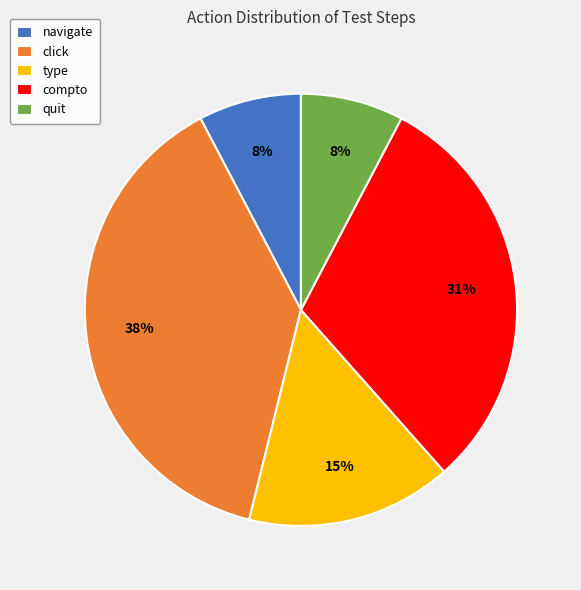

What is the largest slice in the pie chart?

click